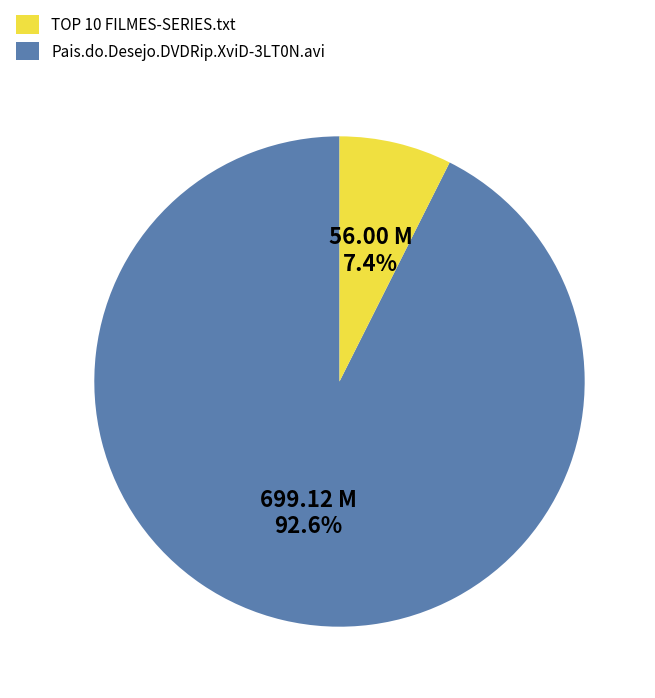

Is there any slice that represents more than half of the pie?

Yes